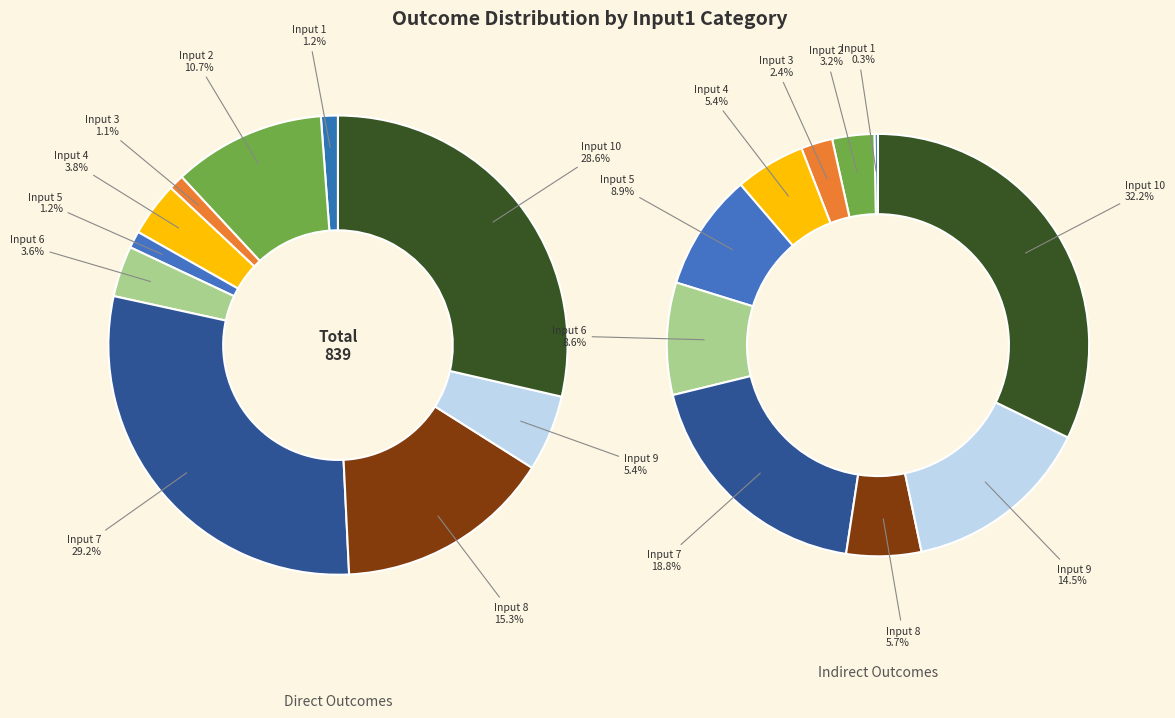

Is 1 the majority of the pie?

No